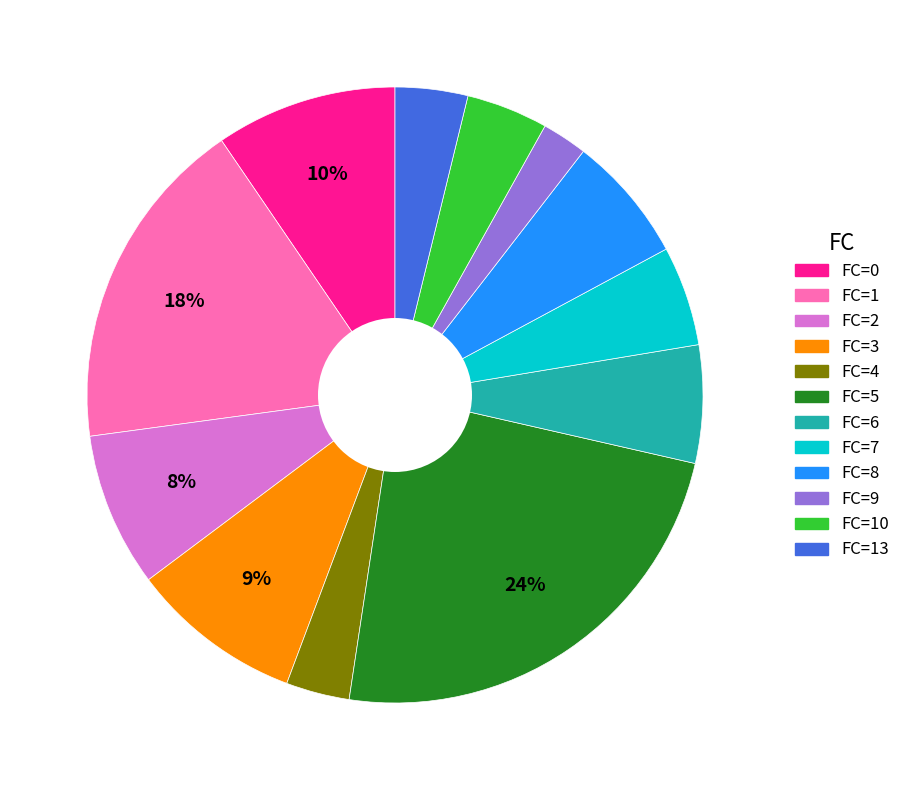

Is there any slice that represents more than half of the pie?

No